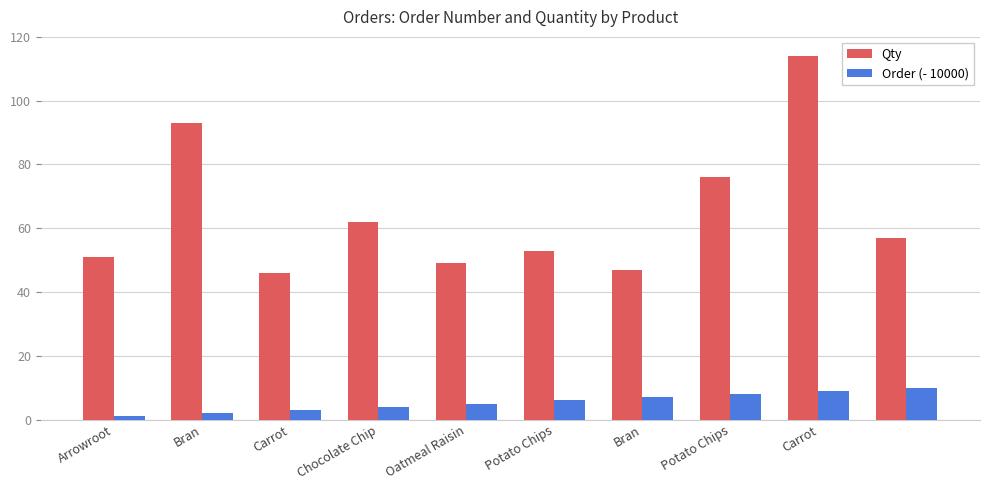

How many data points in Qty are less than 57?

5